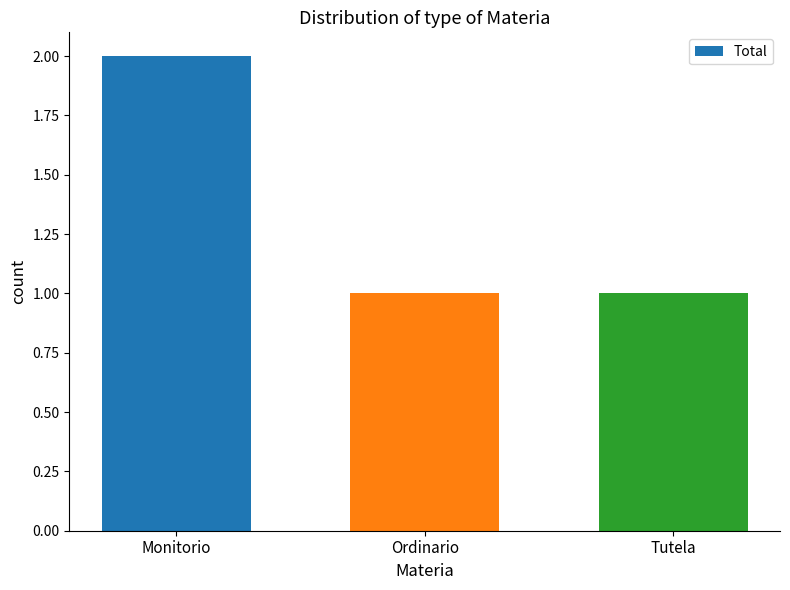

Reading left to right, list all the values displayed in this chart.

Monitorio=2	Ordinario=1	Tutela=1